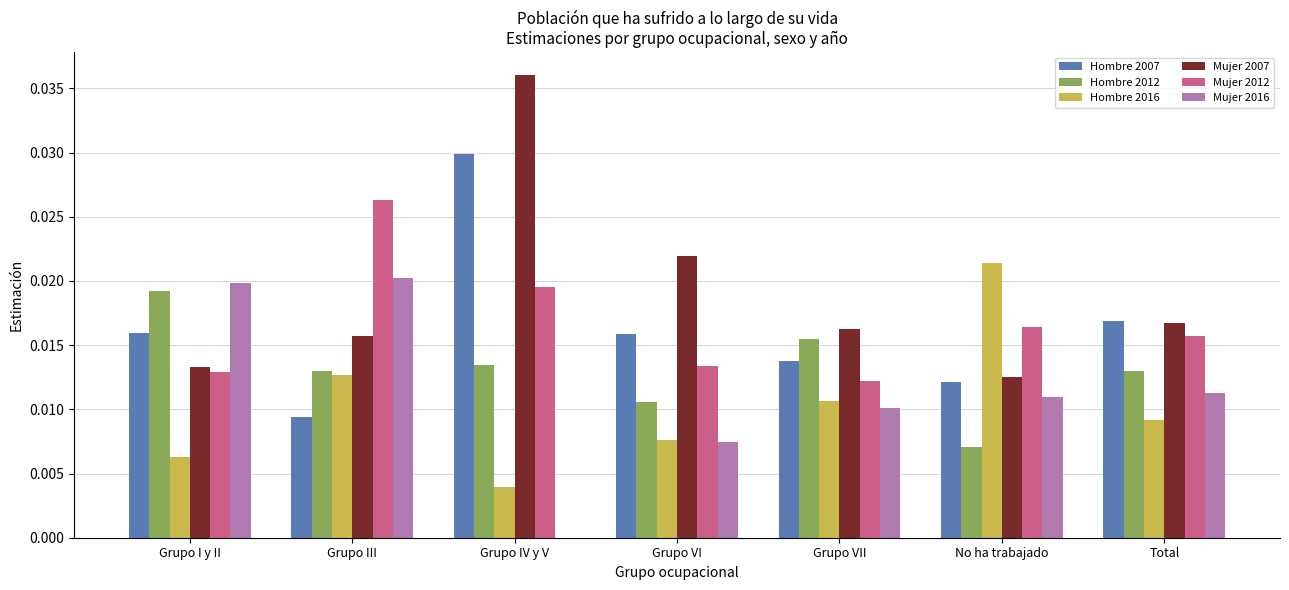

The Mujer 2012 series shows 0.0 at Grupo VII. True or false?

True